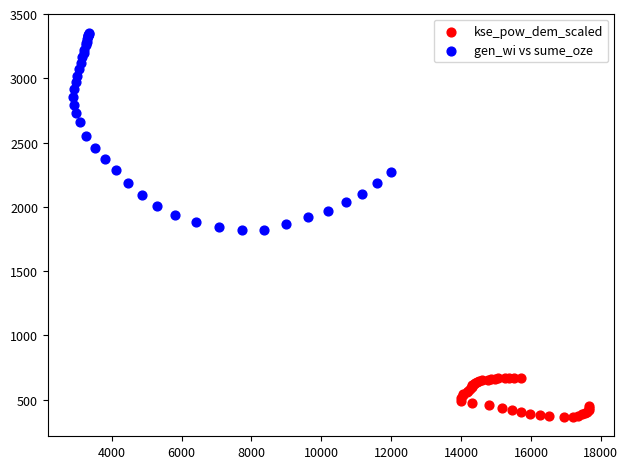

Which series contains the highest Y value?

gen_wi vs sume_oze